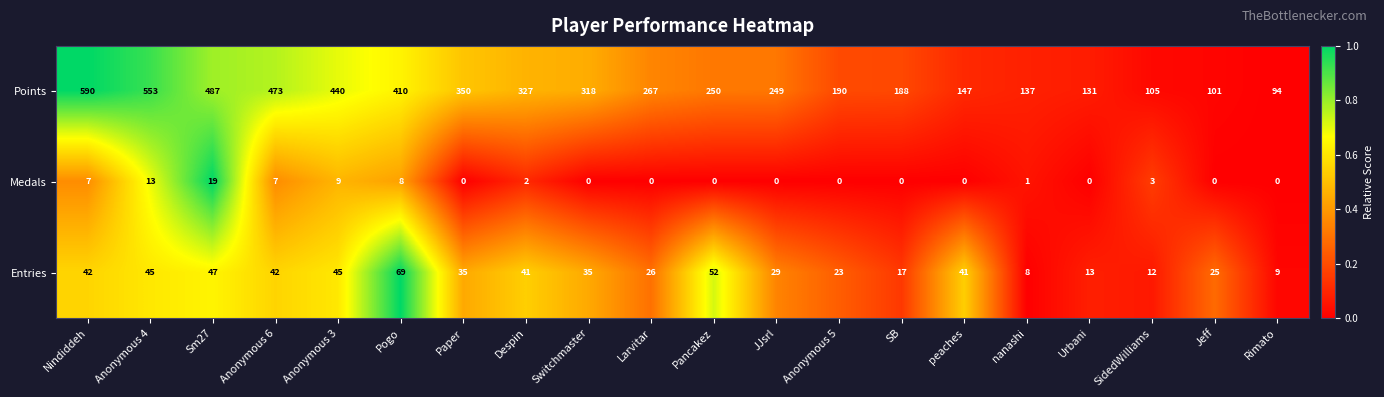

At which label is Medals closest to 9?

Anonymous 3